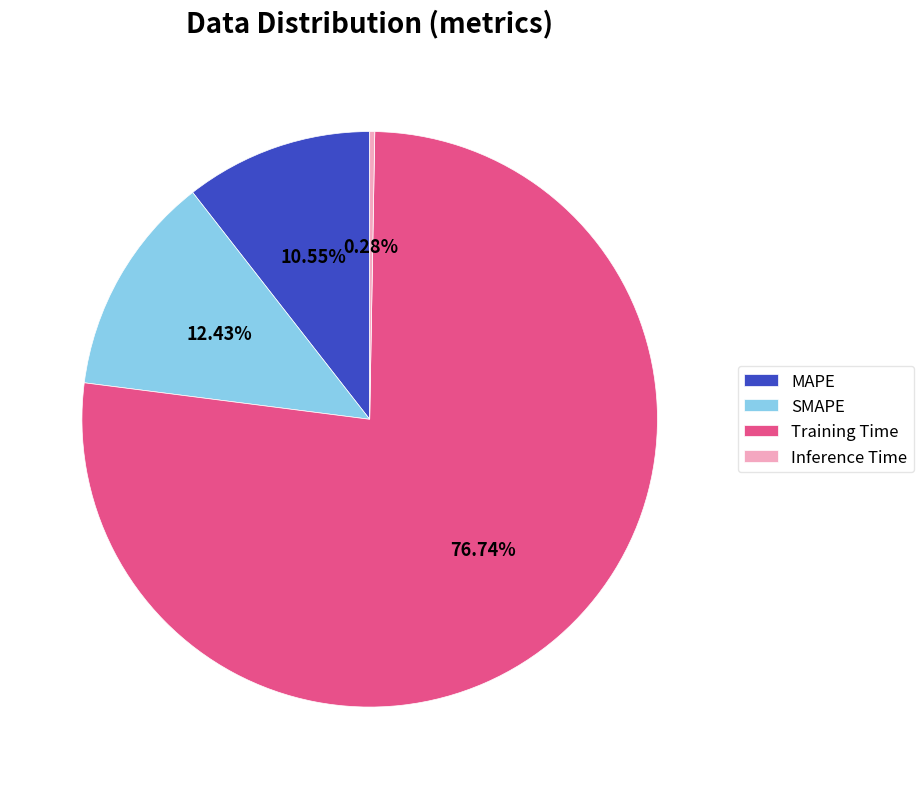

Is Inference Time the majority of the pie?

No